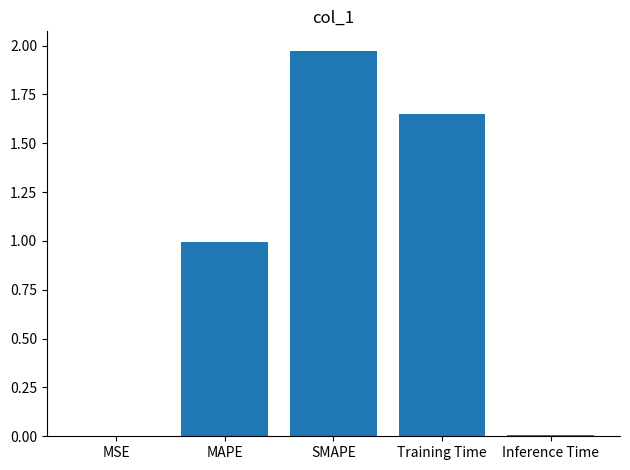

What is the sum of all values?

4.6